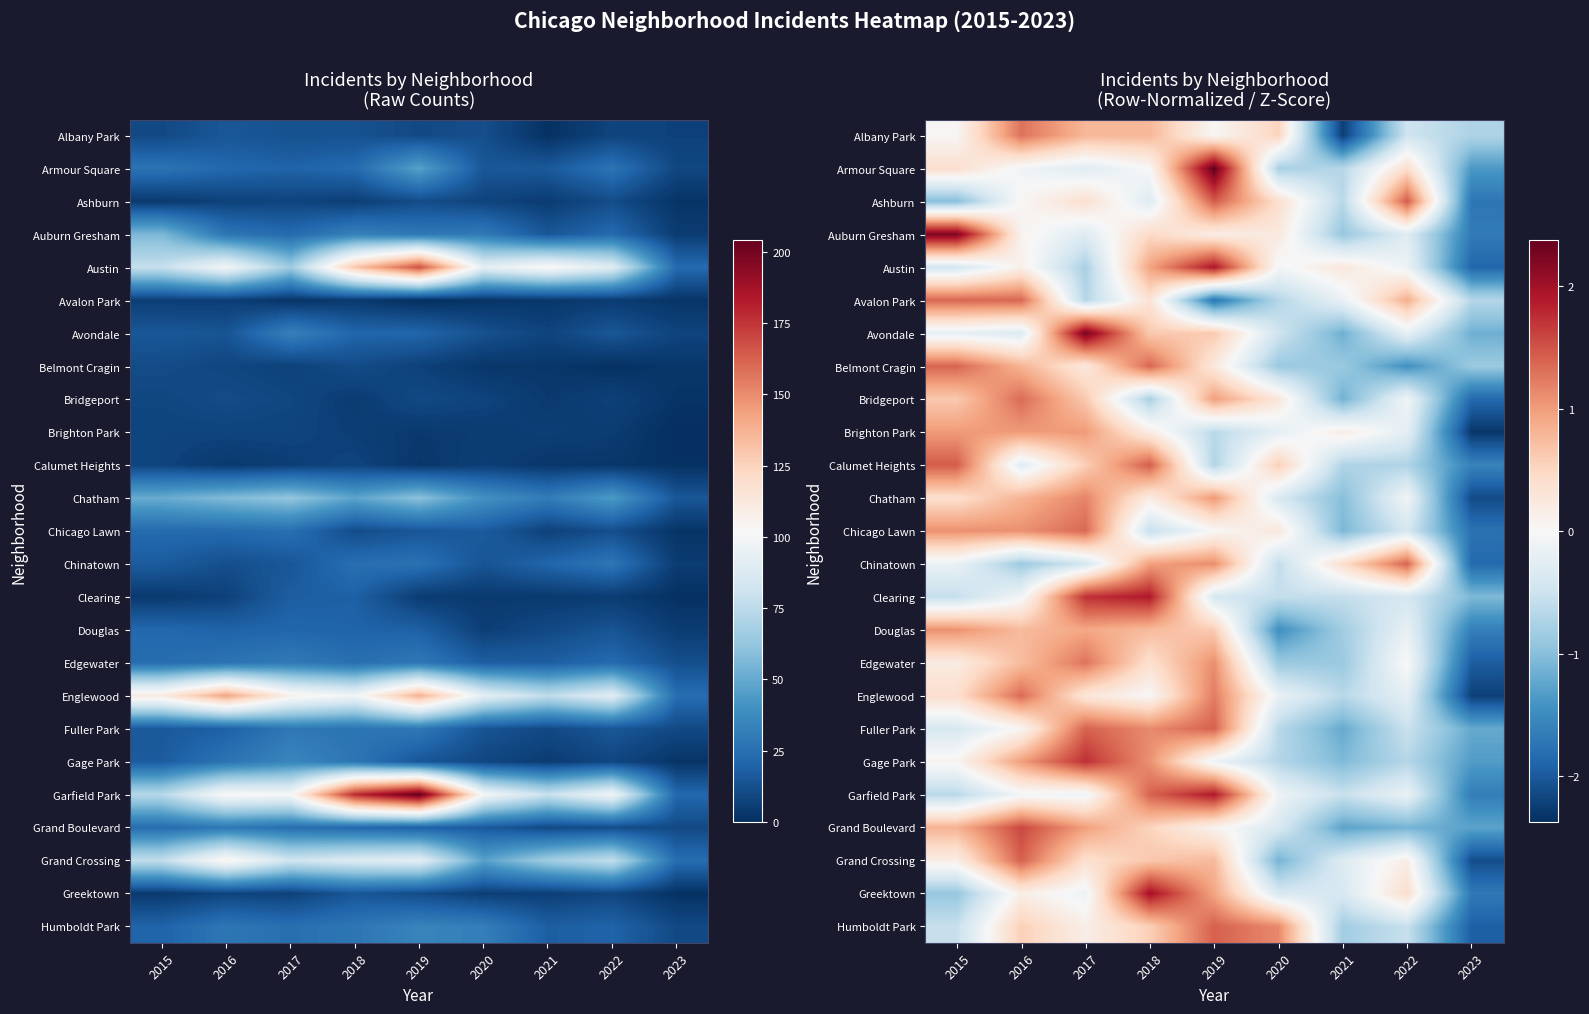

What is the difference between the highest and lowest values at 2017?

3.0